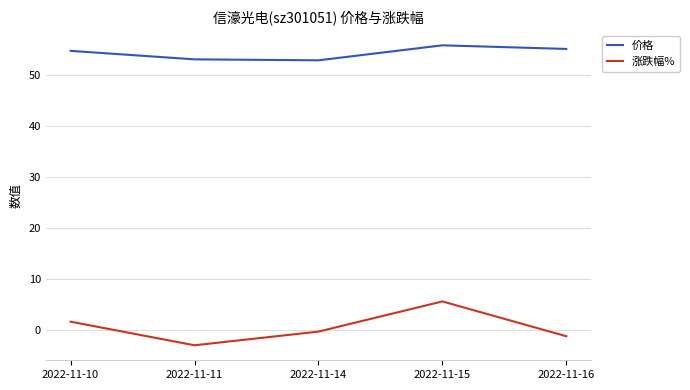

At which label does 涨跌幅% reach its minimum?

2022-11-11